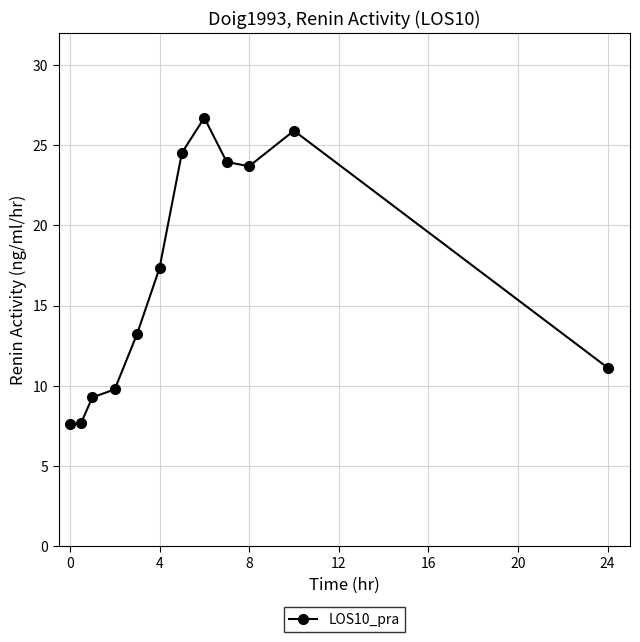

True or false: the data has more than 0 interior local peaks.

True